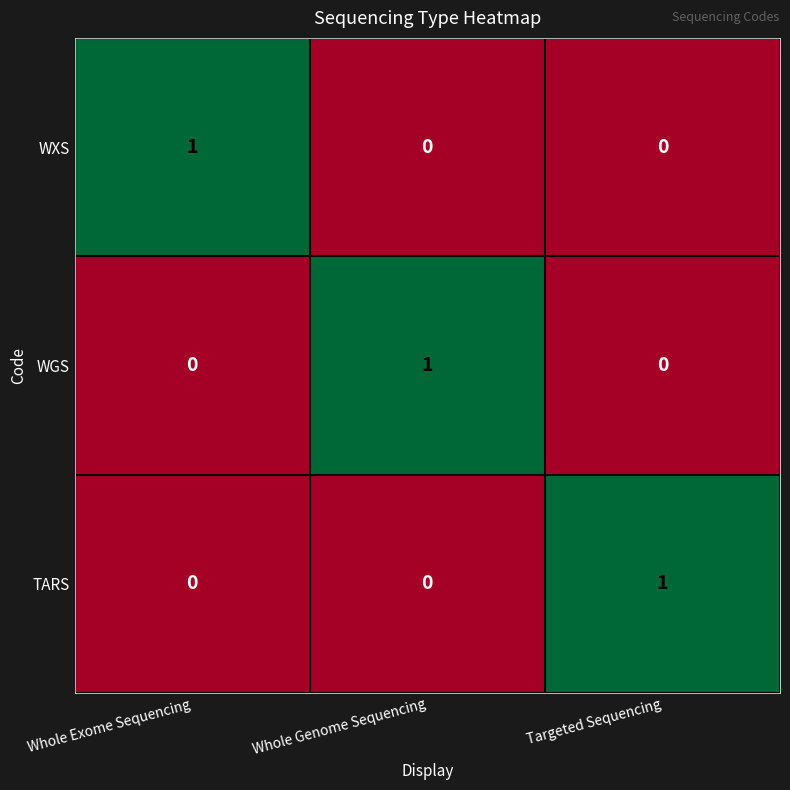

The value of WXS at Targeted Sequencing is 0. True or false?

True